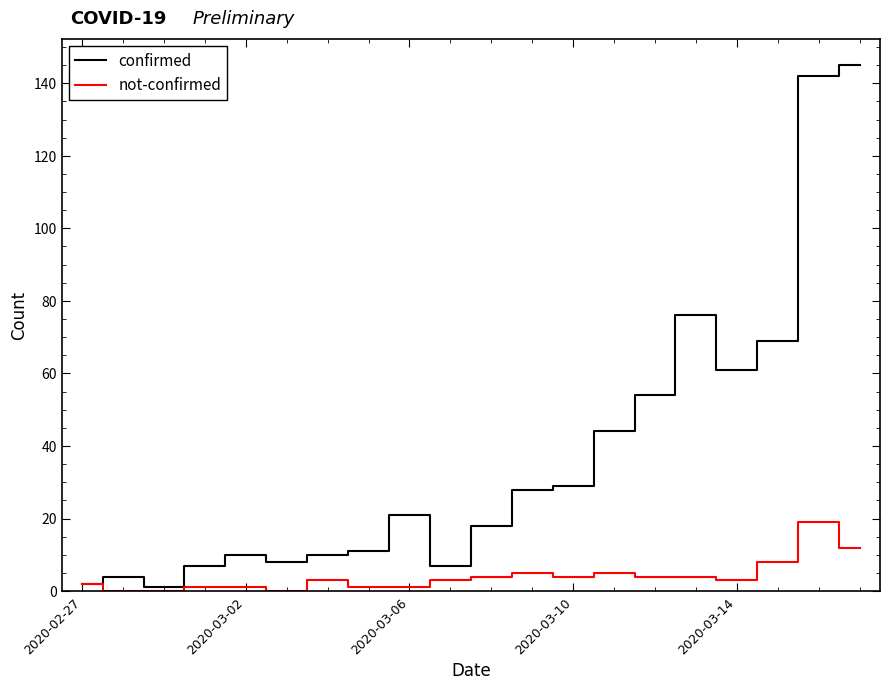

What is the maximum value shown in the chart?

145